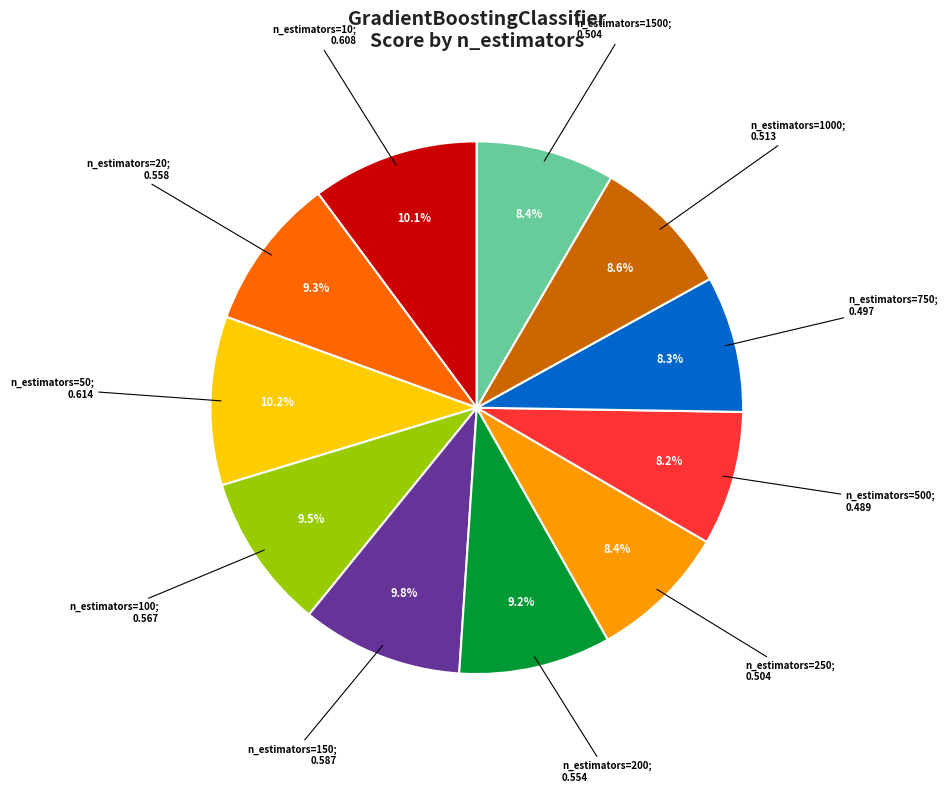

To the nearest percent, what is the average slice percentage?

9%